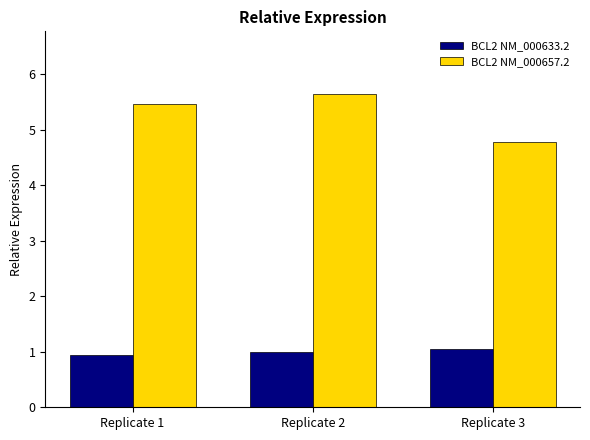

At Replicate 1, list the series in order from smallest to largest.

BCL2 NM_000633.2, BCL2 NM_000657.2